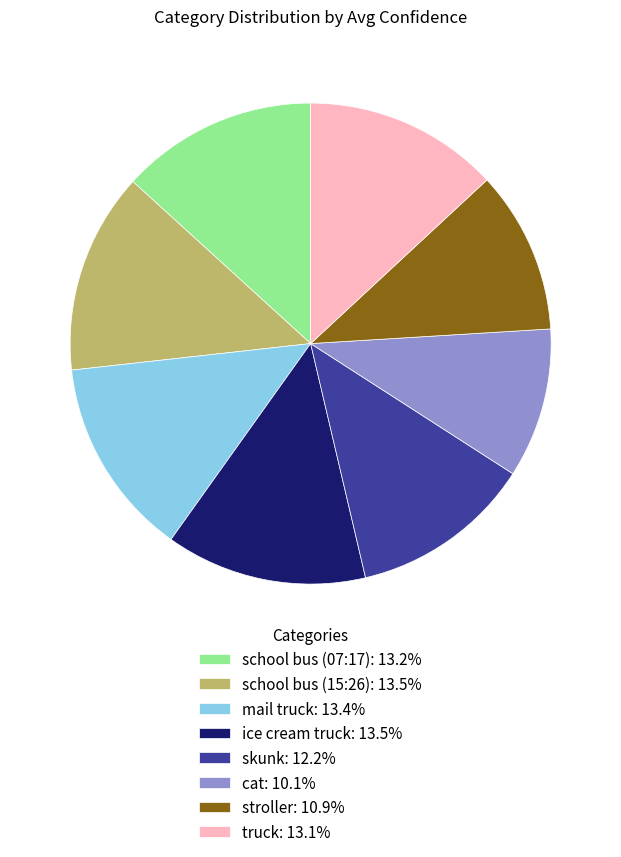

Combined, do cat: 10.1% and ice cream truck: 13.5% account for over 50%?

No